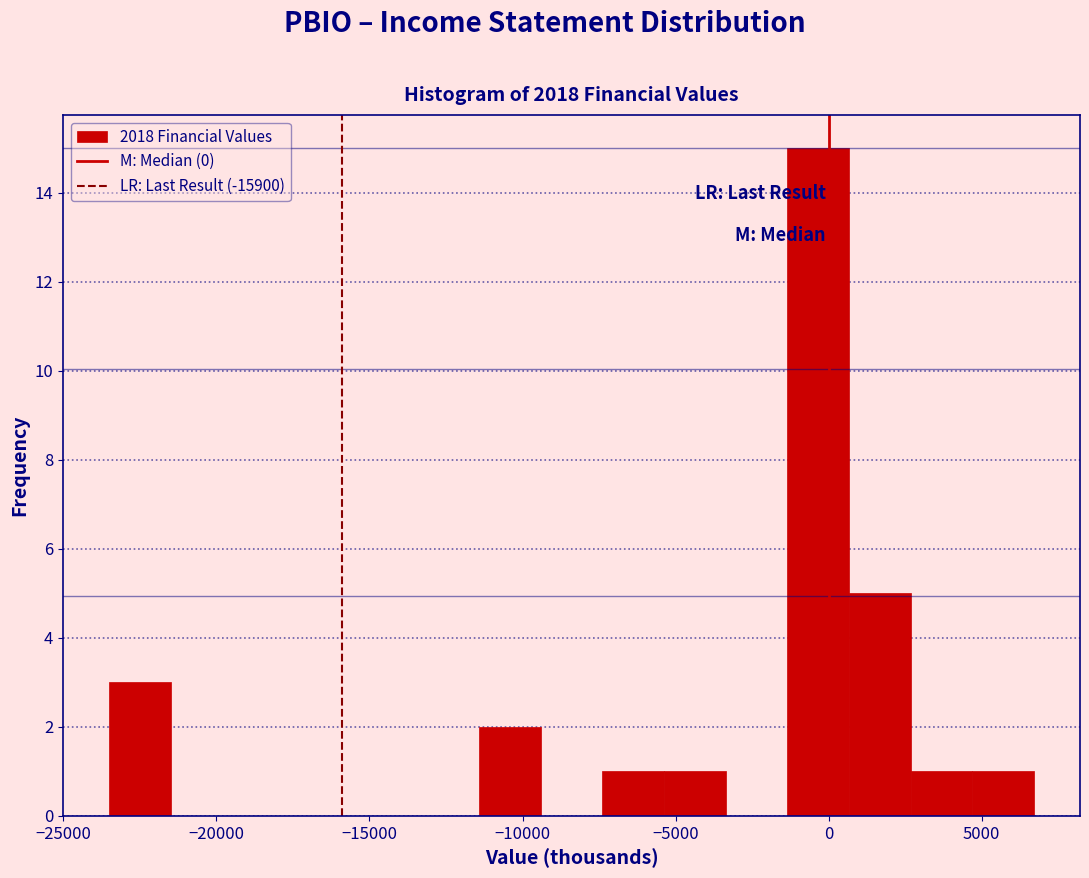

Reading left to right, list every bar in this chart as the range it spans on the x-axis followed by its height. Neither the bar edges nor the heights are printed on the chart, so give them approximately, as read against the axes.

-23500 to -21500: 3
-21500 to -19500: 0
-19500 to -17500: 0
-17500 to -15500: 0
-15500 to -13500: 0
-13500 to -11500: 0
-11500 to -9500: 2
-9500 to -7500: 0
-7500 to -5500: 1
-5500 to -3500: 1
-3500 to -1500: 0
-1500 to 500: 15
500 to 2500: 5
2500 to 4500: 1
4500 to 6500: 1